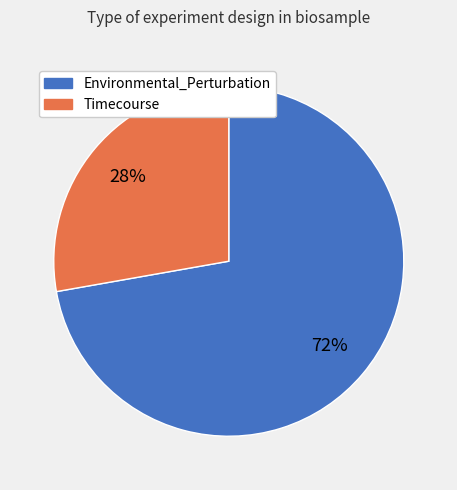

Is it true that Timecourse is 34% of the pie?

False